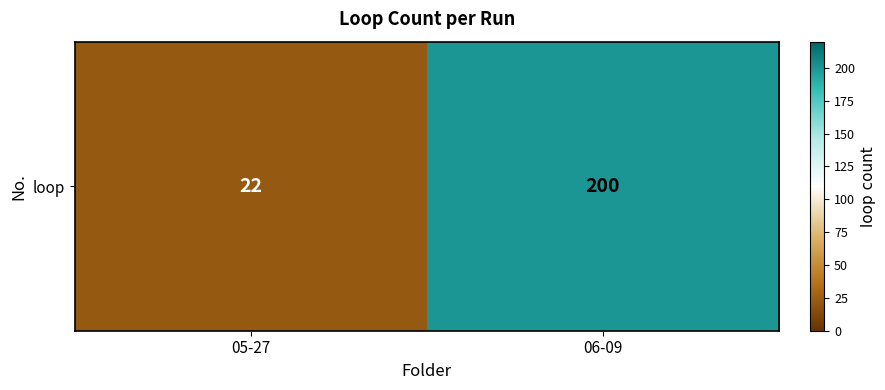

The chart shows a value of 31 at 05-27. True or false?

False